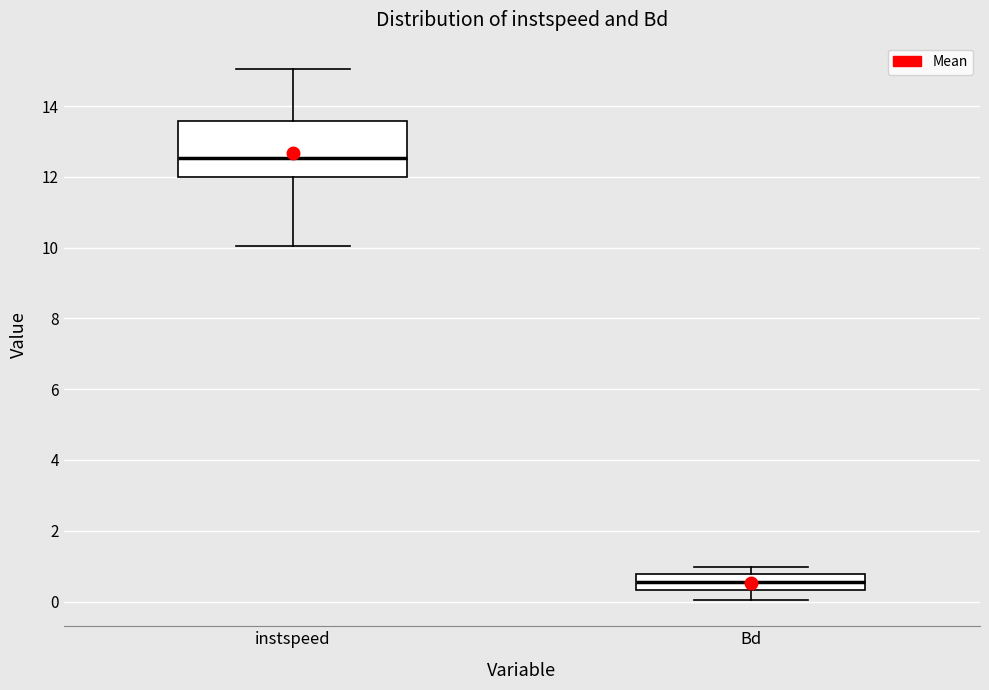

Reading left to right, read every box against the y-axis: the position of its median line, the range the box covers, and the ends of its whiskers. The values are not printed on the chart, so give them approximately, as read against the axis.

instspeed: median 12.6, box 12.0 to 13.6, whiskers 10.0 to 15.0
Bd: median 0.6, box 0.4 to 0.8, whiskers 0.0 to 1.0